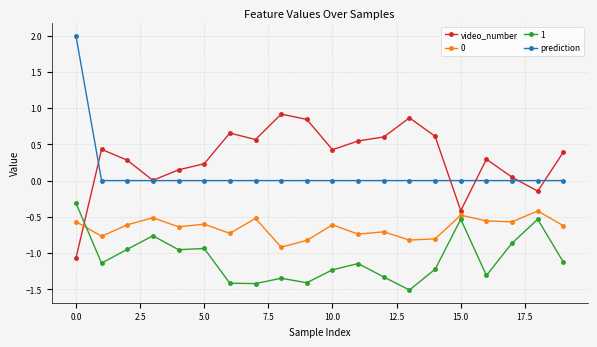

What is the minimum value shown in the chart?

-1.5